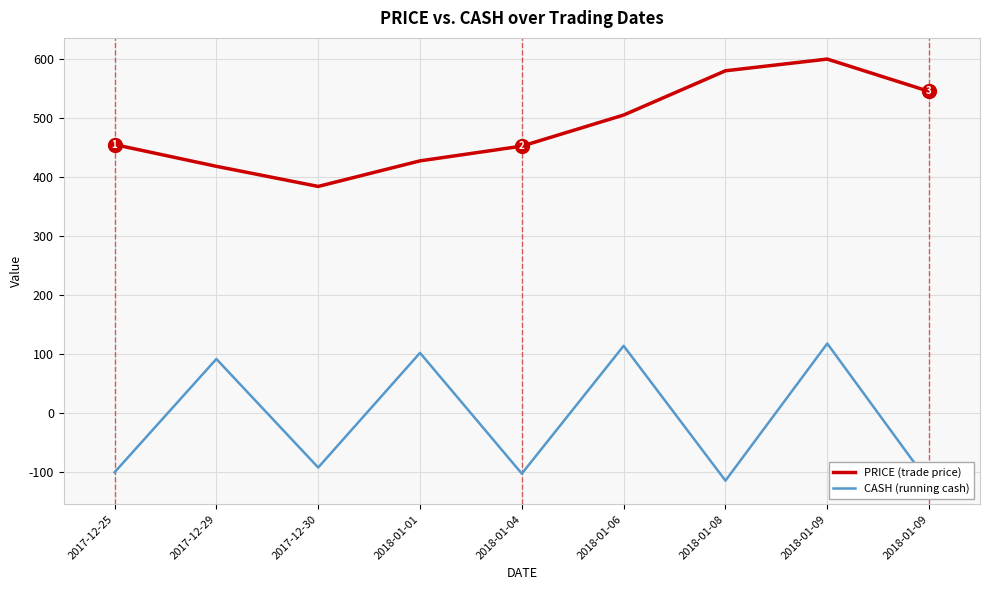

True or false: CASH (running cash) and PRICE (trade price) intersect in this chart.

False